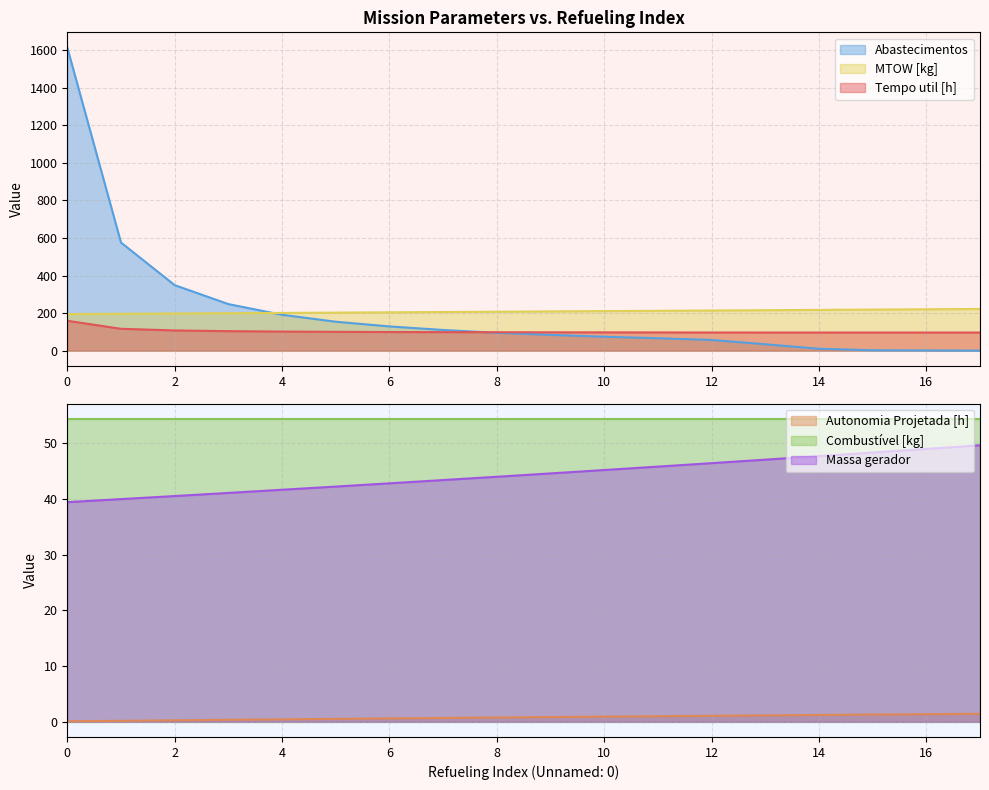

True or false: Abastecimentos has a value of 154.0 at 5.

True